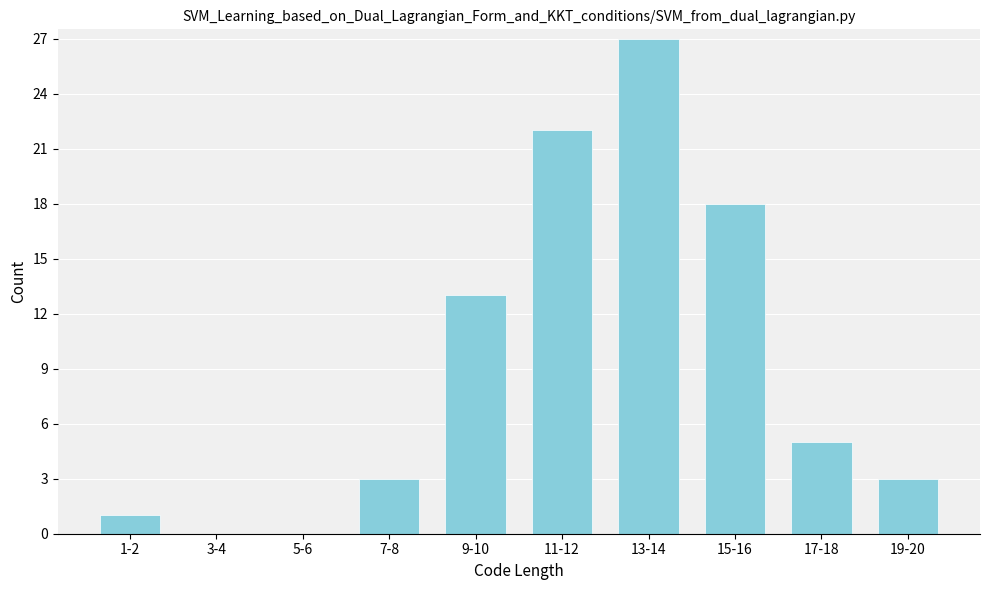

Reading left to right, transcribe all the data shown in this chart.

1-2=1	3-4=0	5-6=0	7-8=3	9-10=13	11-12=22	13-14=27	15-16=18	17-18=5	19-20=3